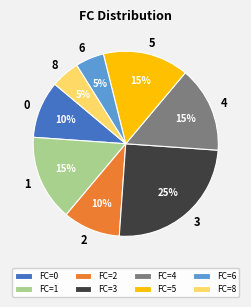

To the nearest percent, what is the difference between the largest and smallest slice percentages?

20%